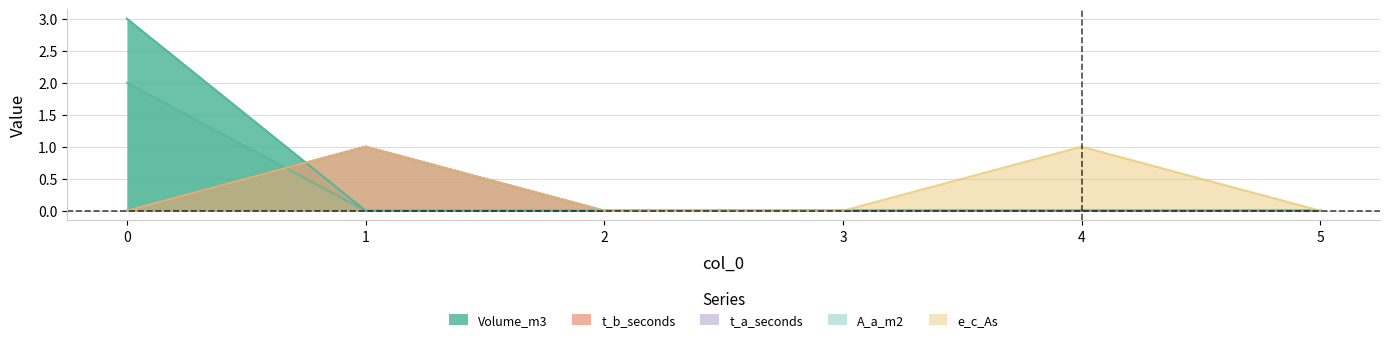

Rank the series by their maximum value, from lowest to highest.

t_b_seconds, t_a_seconds, e_c_As, A_a_m2, Volume_m3